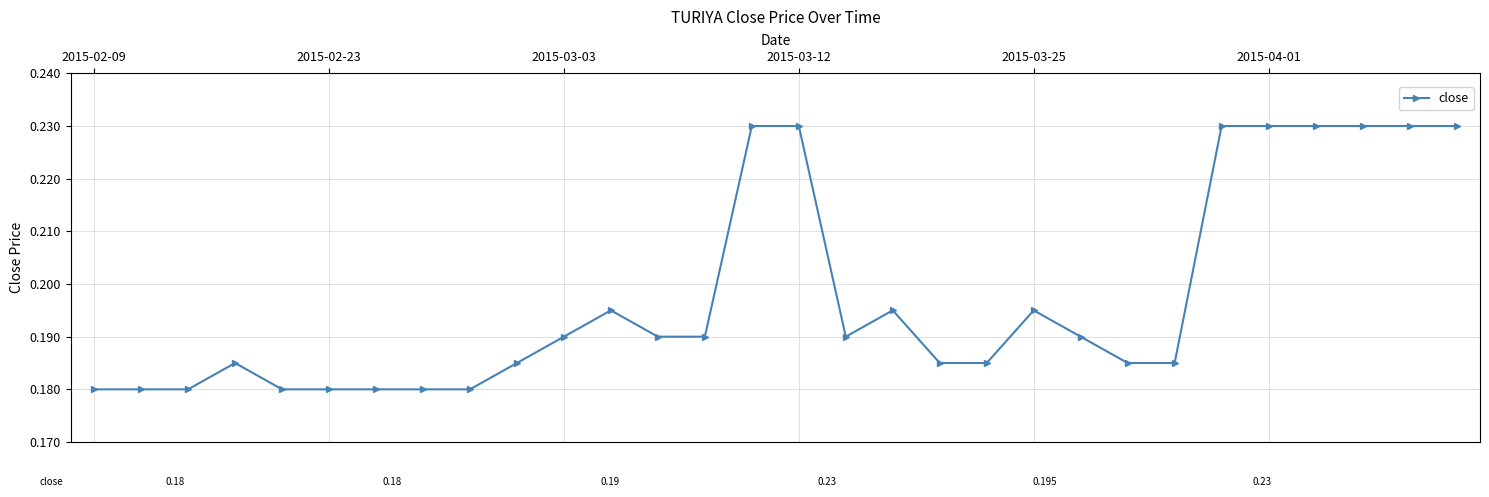

How many values are between 0 and 1?

30